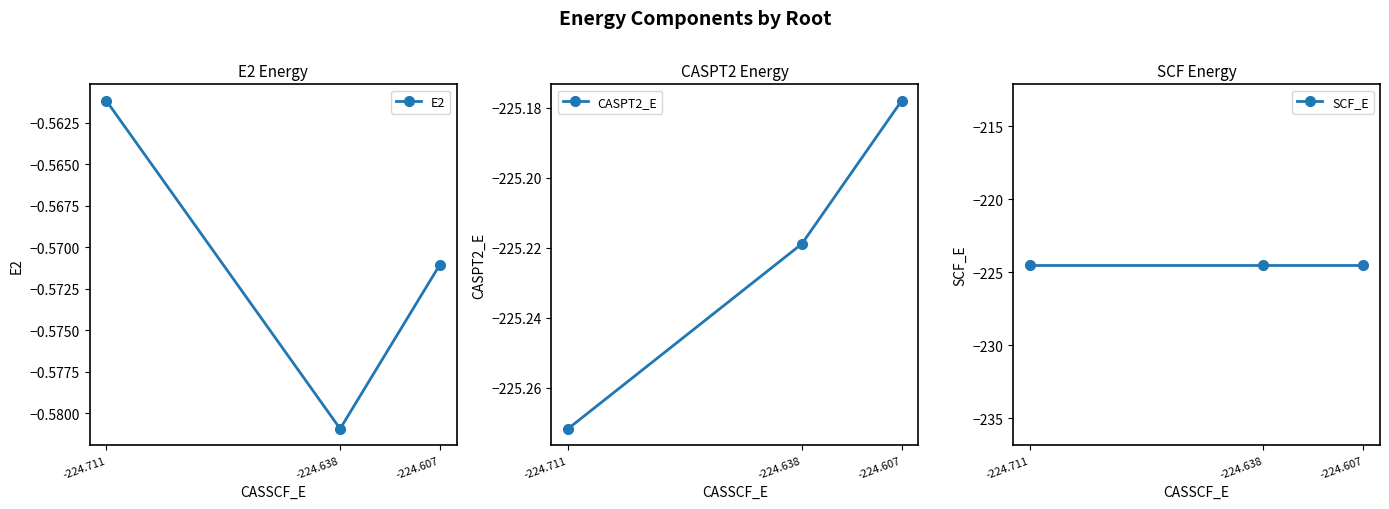

Reading right to left, transcribe all the data shown in this chart.

E2: -224.607=-0.6	-224.638=-0.6	-224.711=-0.6
CASPT2_E: -224.607=-225.2	-224.638=-225.2	-224.711=-225.3
SCF_E: -224.607=-224.5	-224.638=-224.5	-224.711=-224.5